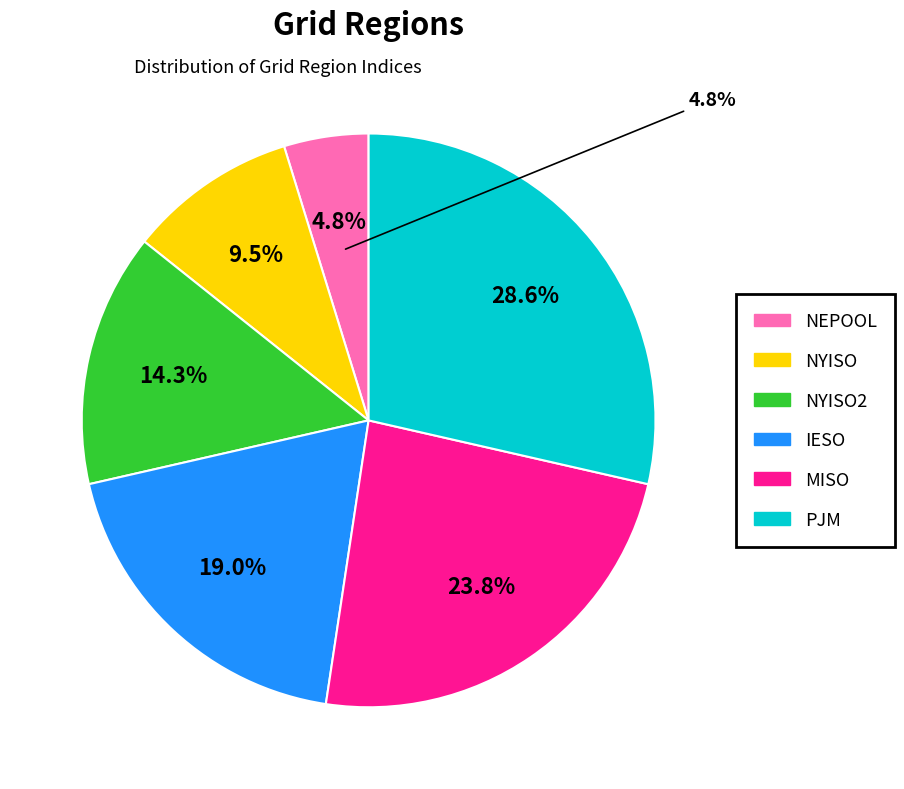

Is it true that IESO is 32% of the pie?

False